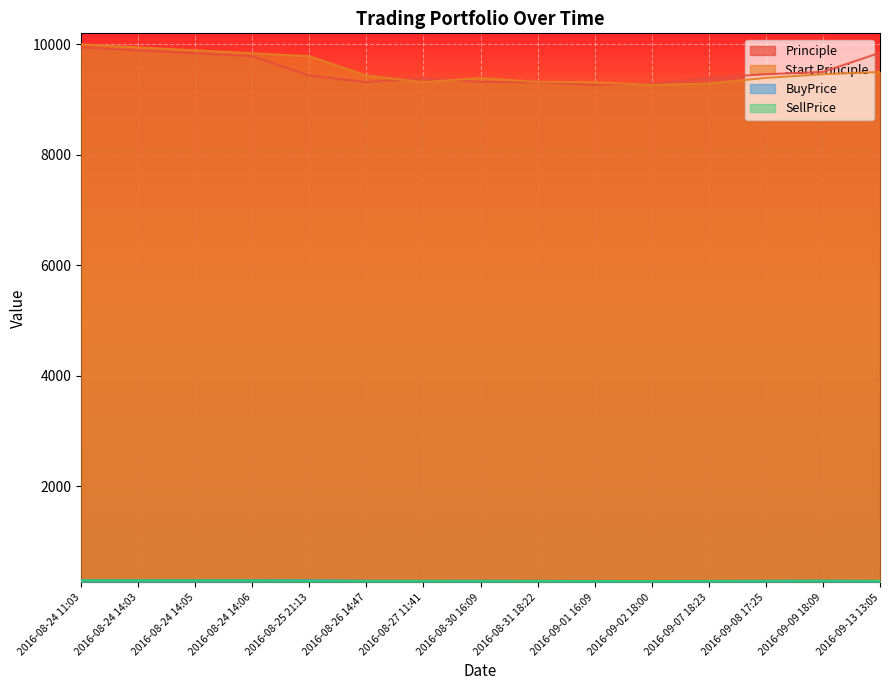

What is the difference between the maximum and minimum values in the Principle series?

680.4